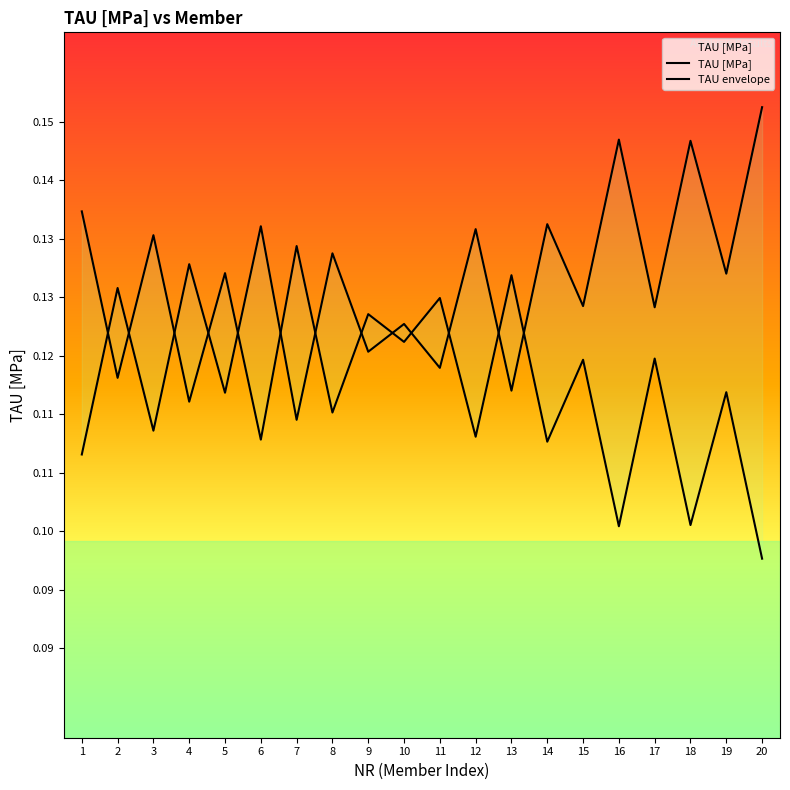

What is the average value?

0.1